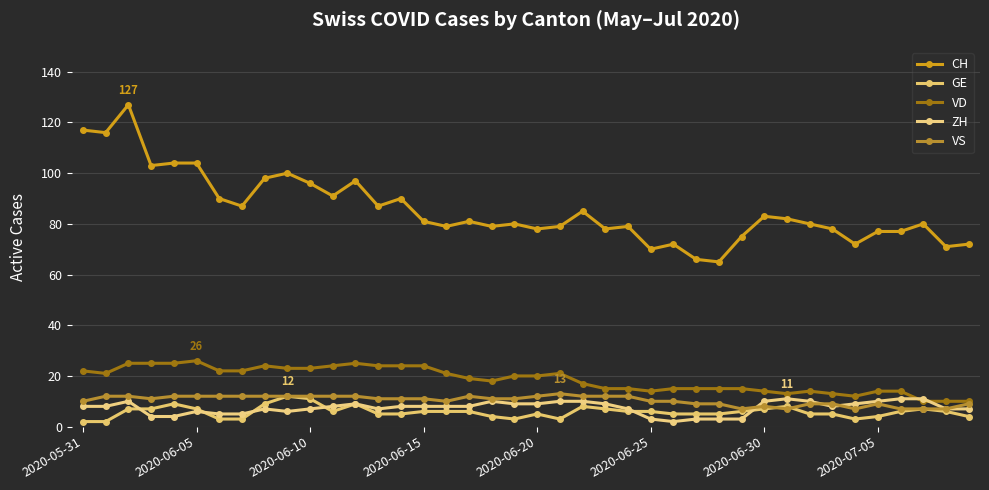

What is the value of the GE point at the 25th from the left?

6